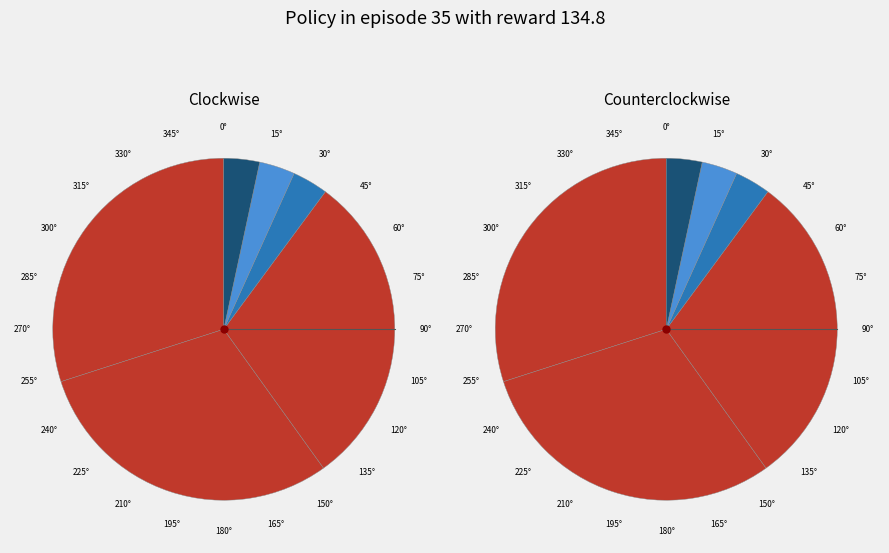

Combined, do 10 and 12 account for over 50%?

No